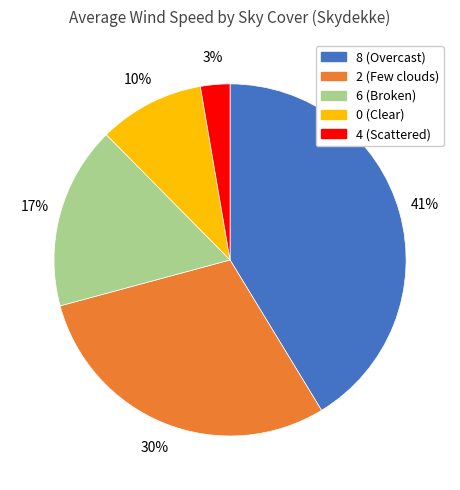

What percentage is the 6 slice, to the nearest percent?

17%